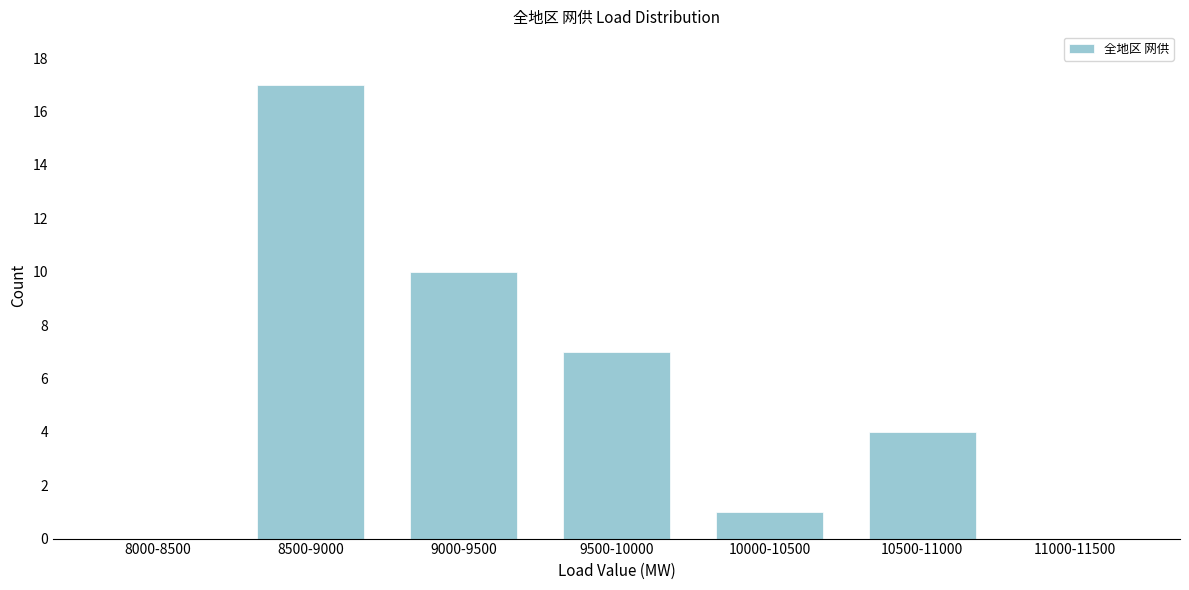

Reading right to left, list all the values displayed in this chart.

11000-11500=0	10500-11000=4	10000-10500=1	9500-10000=7	9000-9500=10	8500-9000=17	8000-8500=0